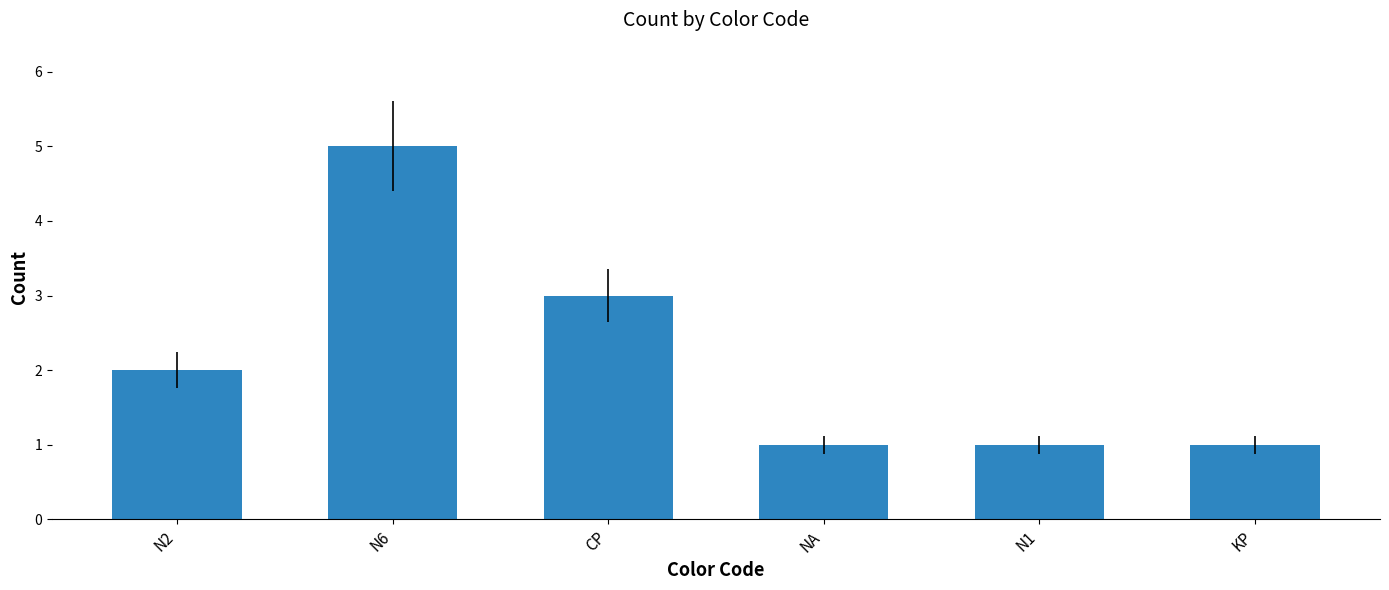

Read the value at CP.

3